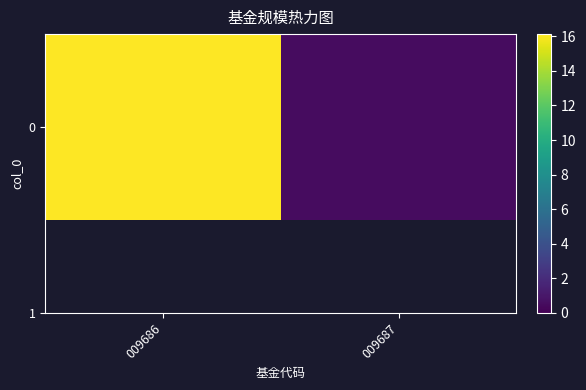

The value at 009686 is 9.0. True or false?

False